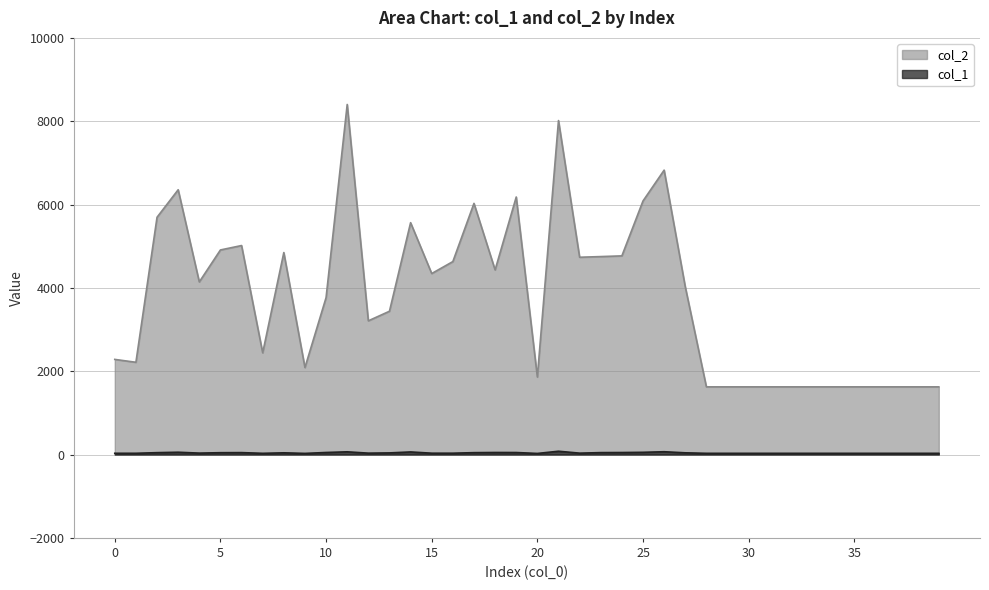

Reading left to right, extract all data points from this chart.

col_2: 2283	2214	5695	6355	4143	4910	5016	2441	4848	2088	3766	8402	3209	3439	5565	4344	4631	6028	4431	6181	1860	8016	4735	4751	4768	6086	6826	4027	1624	1624	1624	1624	1624	1624	1624	1624	1624	1624	1624	1624
col_1: 30	30	45	55	34	44	46	29	41	27	49	65	33	39	62	32	32	45	49	48	26	79	33	46	48	53	67	41	29	29	29	29	29	29	29	29	29	29	29	29